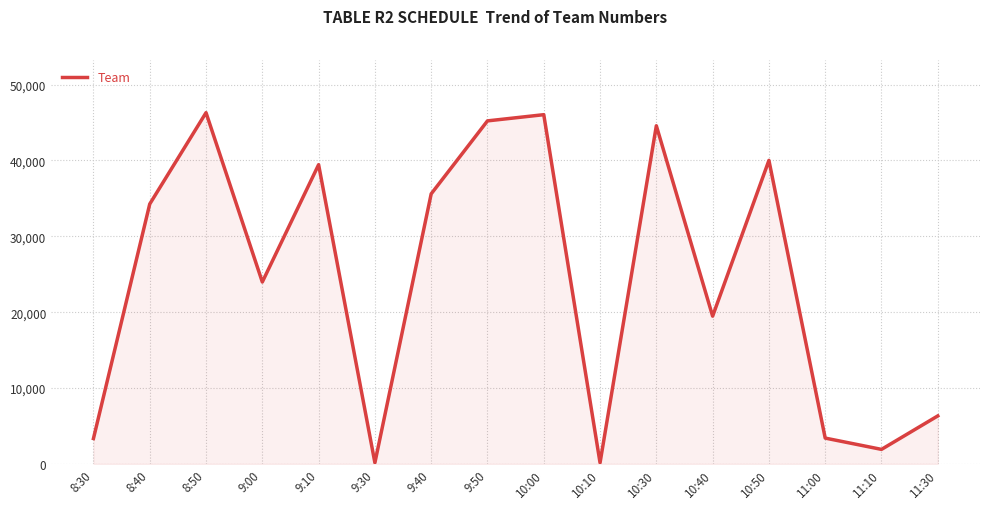

The value at 10:10 is 151. True or false?

True